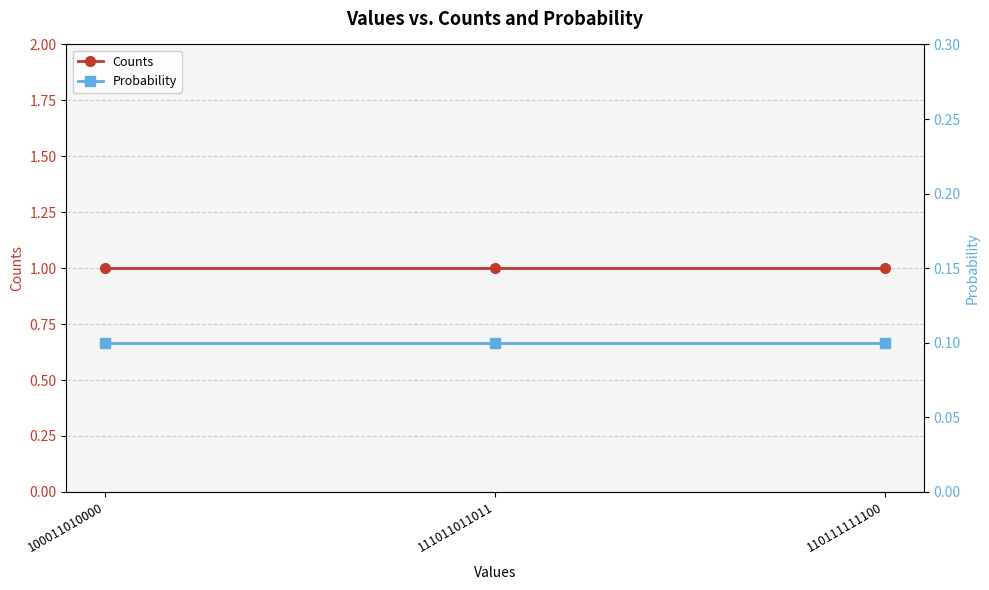

What are all the series names shown in the legend?

Counts, Probability